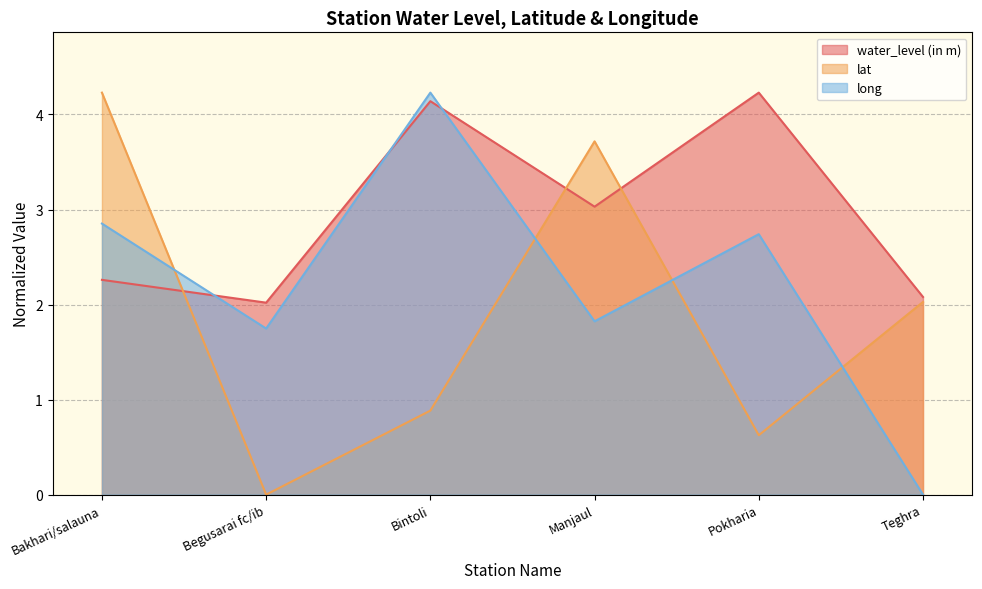

Reading left to right, list all the values displayed in this chart.

water_level (in m): Bakhari/salauna=2.3	Begusarai fc/ib=2.0	Bintoli=4.1	Manjaul=3.0	Pokharia=4.2	Teghra=2.1
lat: Bakhari/salauna=4.2	Begusarai fc/ib=0.0	Bintoli=0.9	Manjaul=3.7	Pokharia=0.6	Teghra=2.0
long: Bakhari/salauna=2.9	Begusarai fc/ib=1.7	Bintoli=4.2	Manjaul=1.8	Pokharia=2.7	Teghra=0.0